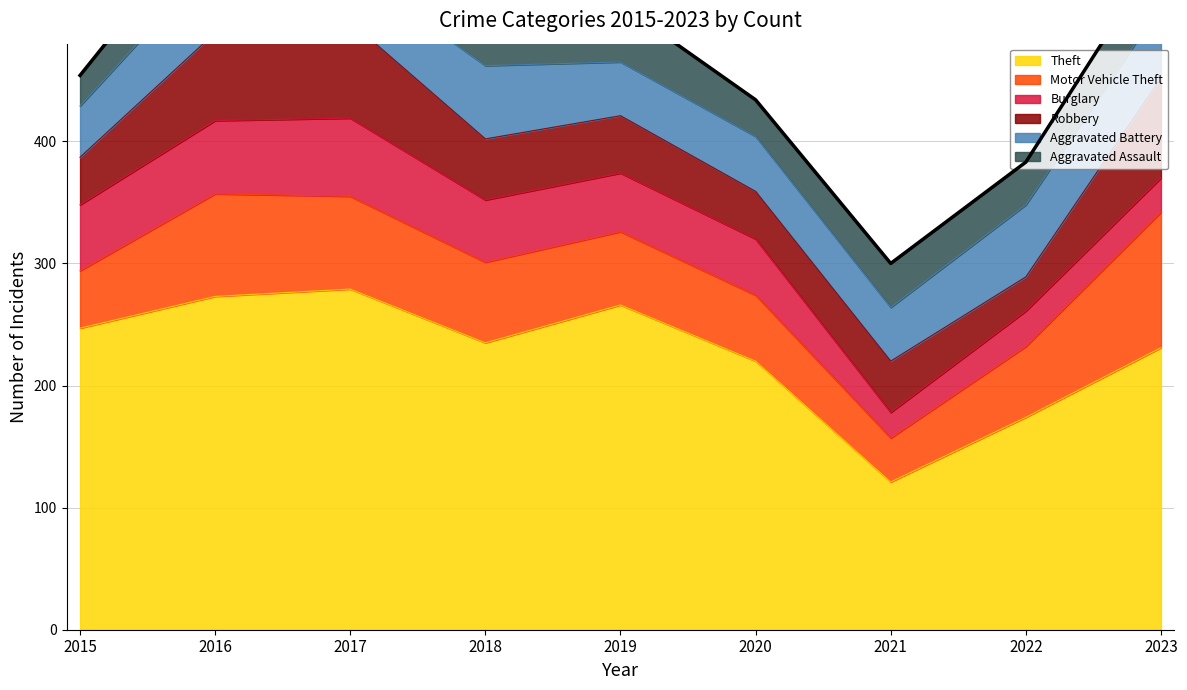

Reading left to right, what are all the values shown in this chart?

Theft: 247	273	279	235	266	220	121	174	231
Motor Vehicle Theft: 47	84	76	66	60	54	36	58	111
Burglary: 54	60	64	51	48	46	21	29	28
Robbery: 39	72	79	50	47	39	42	28	82
Aggravated Battery: 42	60	43	60	44	45	44	59	59
Aggravated Assault: 25	43	35	45	47	30	36	35	45